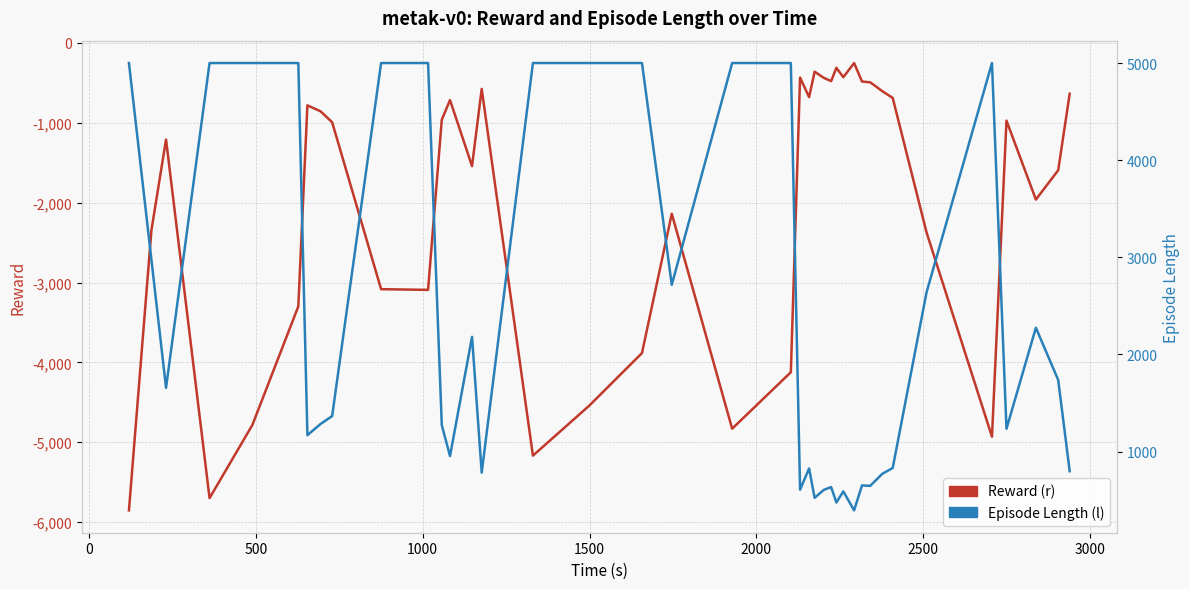

Reading left to right, list all the values displayed in this chart.

Reward (r): -5852.5	-2343.2	-1209.7	-5699.3	-4783.4	-3299.2	-782.2	-856.6	-993.9	-3083.4	-3092.1	-962.3	-715.5	-1542.3	-575.7	-5167.3	-4541.8	-3883.4	-2139.2	-4830.2	-4123.2	-434.1	-679.4	-360.3	-438.0	-478.4	-312.2	-429.1	-252.0	-483.4	-493.3	-604.7	-689.2	-2373.1	-4930.2	-973.4	-1961.3	-1594.4	-636.3
Episode Length (l): 5001.0	2972.0	1656.0	5001.0	5001.0	5001.0	1168.0	1284.0	1365.0	5001.0	5001.0	1272.0	953.0	2181.0	782.0	5001.0	5001.0	5001.0	2717.0	5001.0	5001.0	607.0	826.0	523.0	605.0	634.0	475.0	589.0	394.0	651.0	646.0	771.0	830.0	2640.0	5001.0	1234.0	2275.0	1737.0	797.0